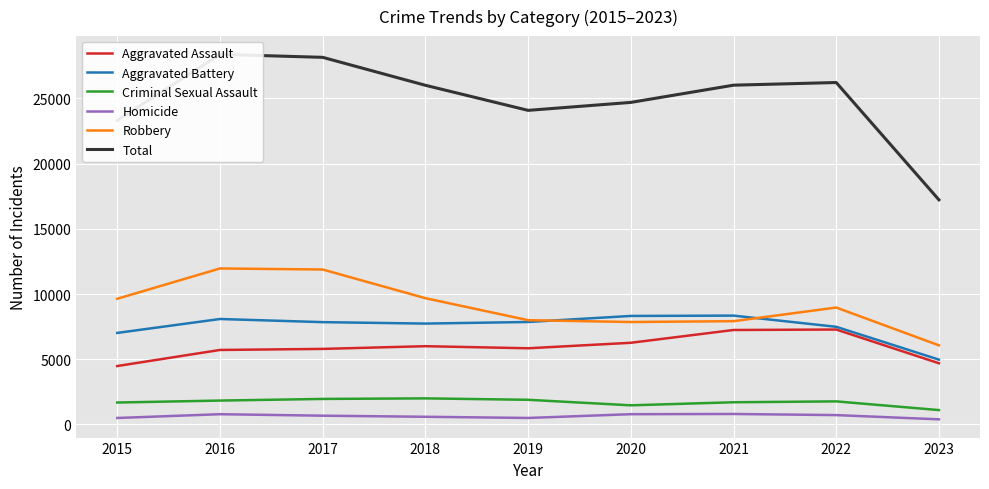

Reading right to left, list all the values displayed in this chart.

Aggravated Assault: 4692	7278	7243	6262	5841	6001	5793	5712	4480
Aggravated Battery: 4970	7487	8346	8320	7857	7734	7845	8086	7018
Criminal Sexual Assault: 1103	1769	1702	1468	1891	2000	1957	1832	1682
Homicide: 393	718	804	787	498	589	672	786	496
Robbery: 6066	8965	7918	7855	7995	9681	11880	11960	9638
Total: 17224	26217	26013	24692	24082	26005	28147	28376	23314